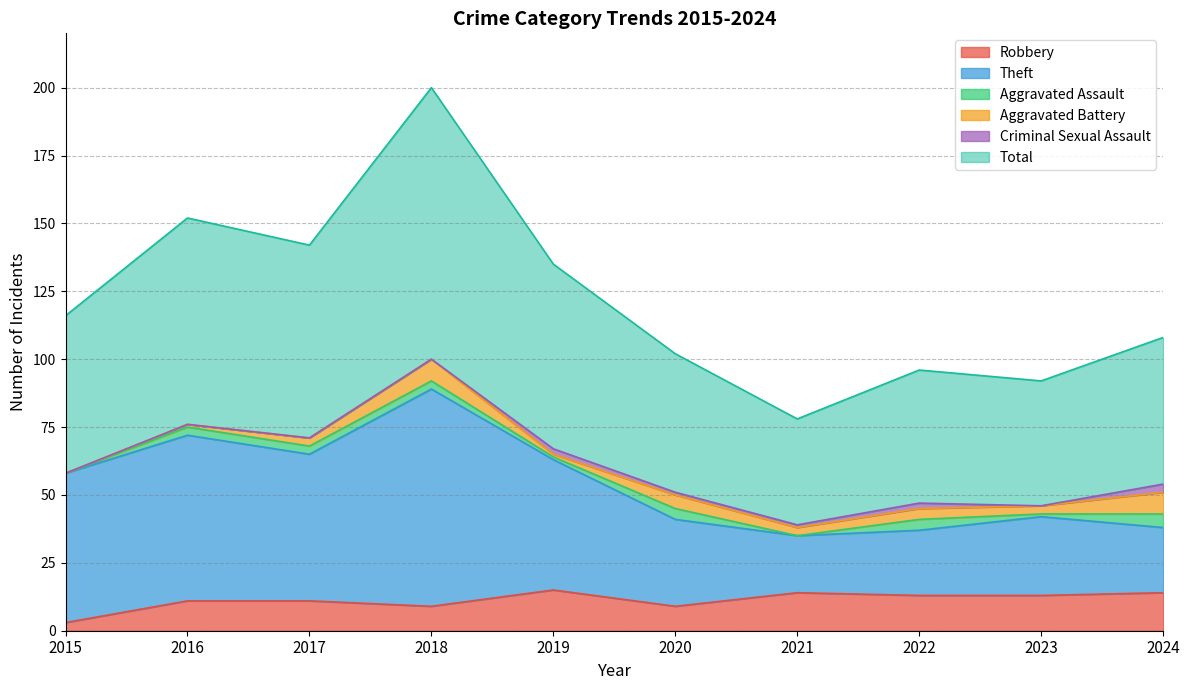

How many lines are shown in the chart?

6